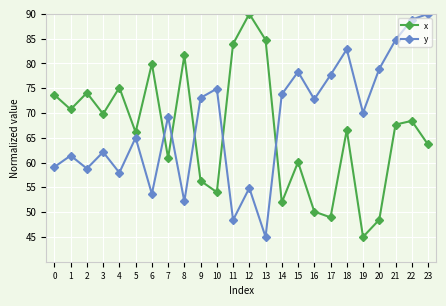

Count the number of categories in the chart.

24